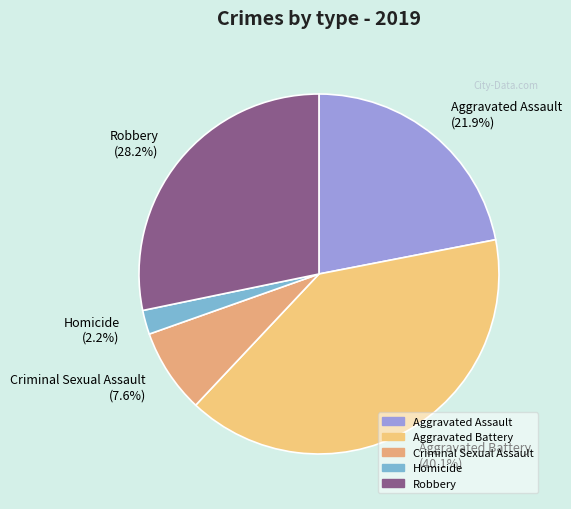

Does Aggravated Battery represent more than half of the total?

No